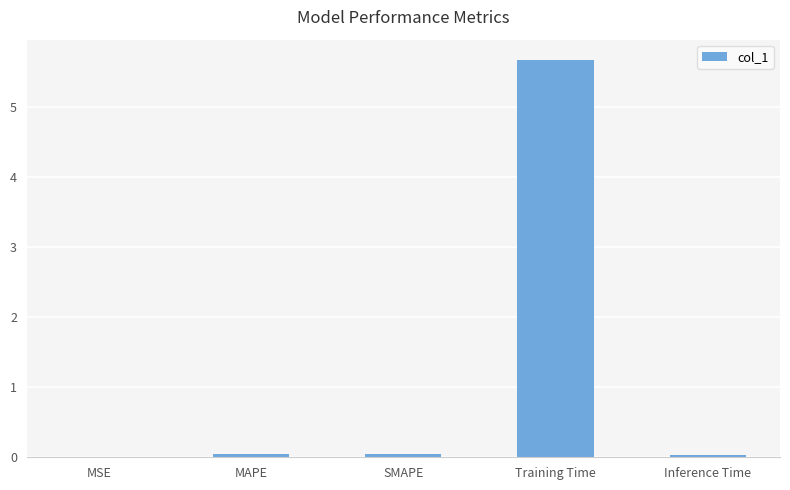

What is the sum of the values at Training Time and MSE?

5.7